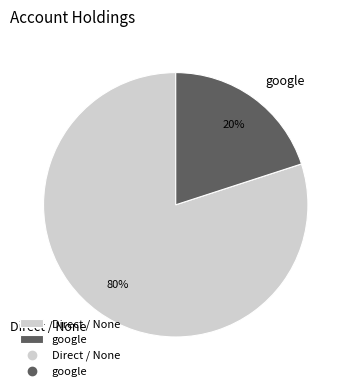

Between google and Direct / None, which is larger?

Direct / None